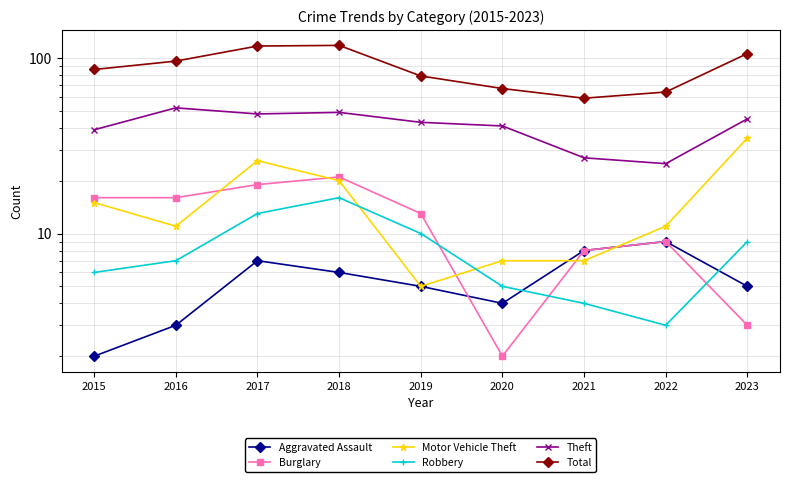

How many lines are shown in the chart?

6